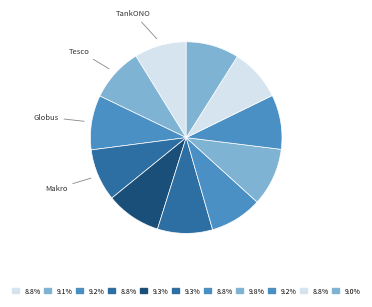

How many slices are in this pie chart?

11